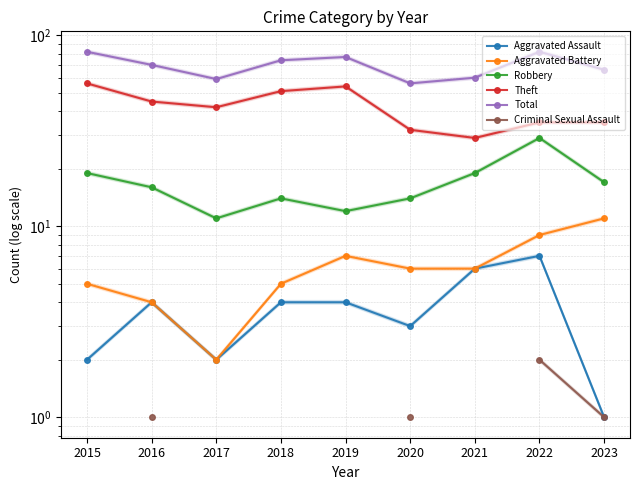

What is the spread (max minus min) of values at 2018?

70.0